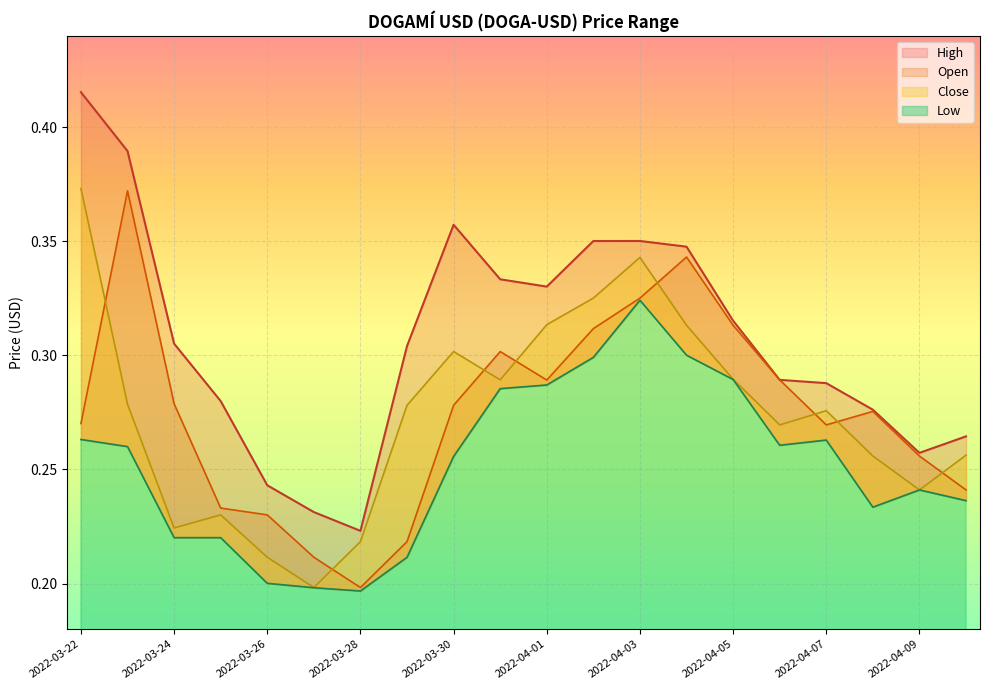

At how many categories does at least one series exceed 0?

20